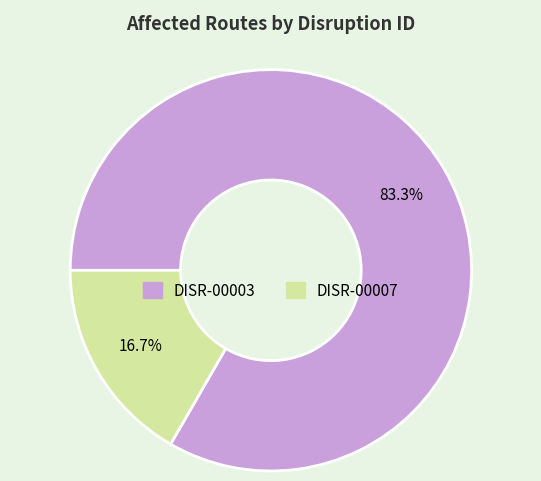

What percentage is NOT represented by DISR-00003?

16.7%